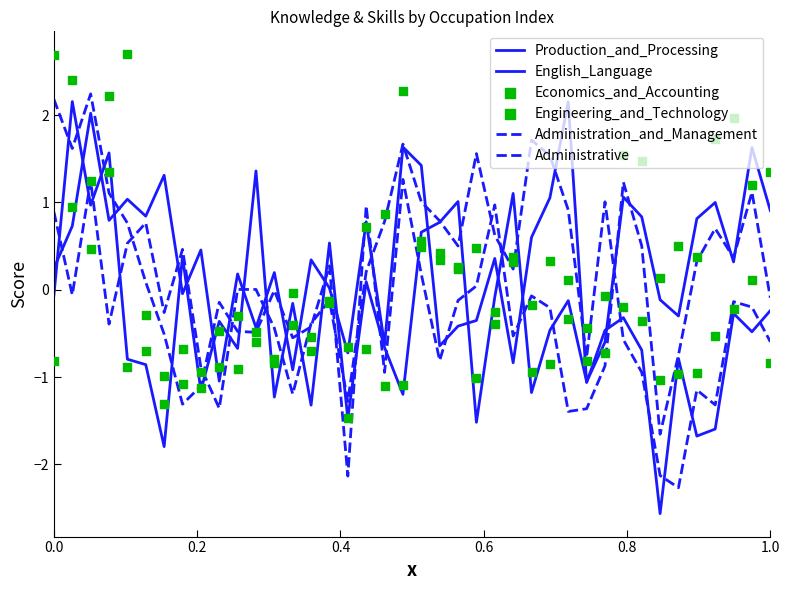

Which series has the largest total across all categories?

English_Language